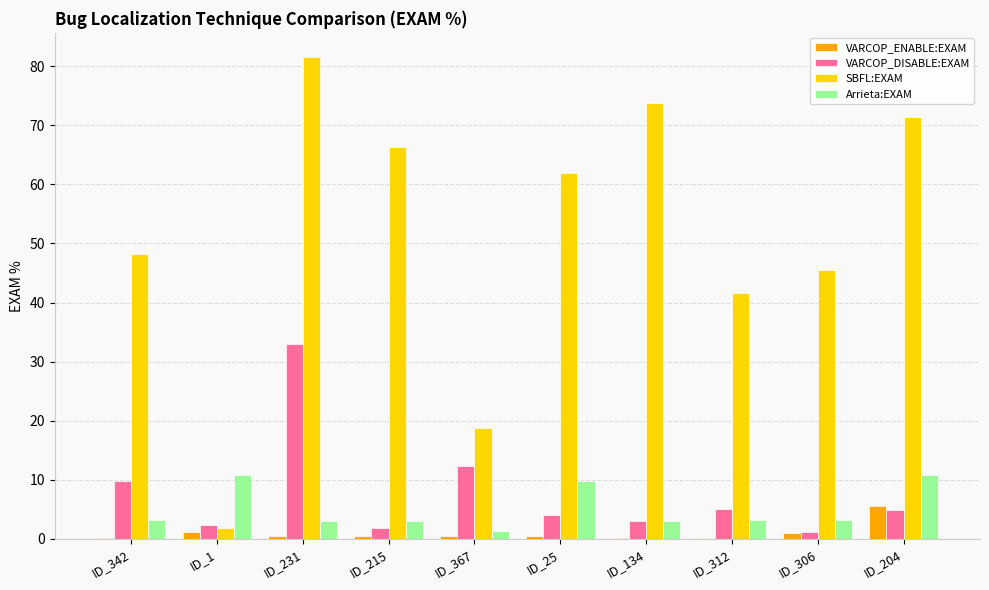

Which category has the highest value in the VARCOP_ENABLE:EXAM series?

ID_204